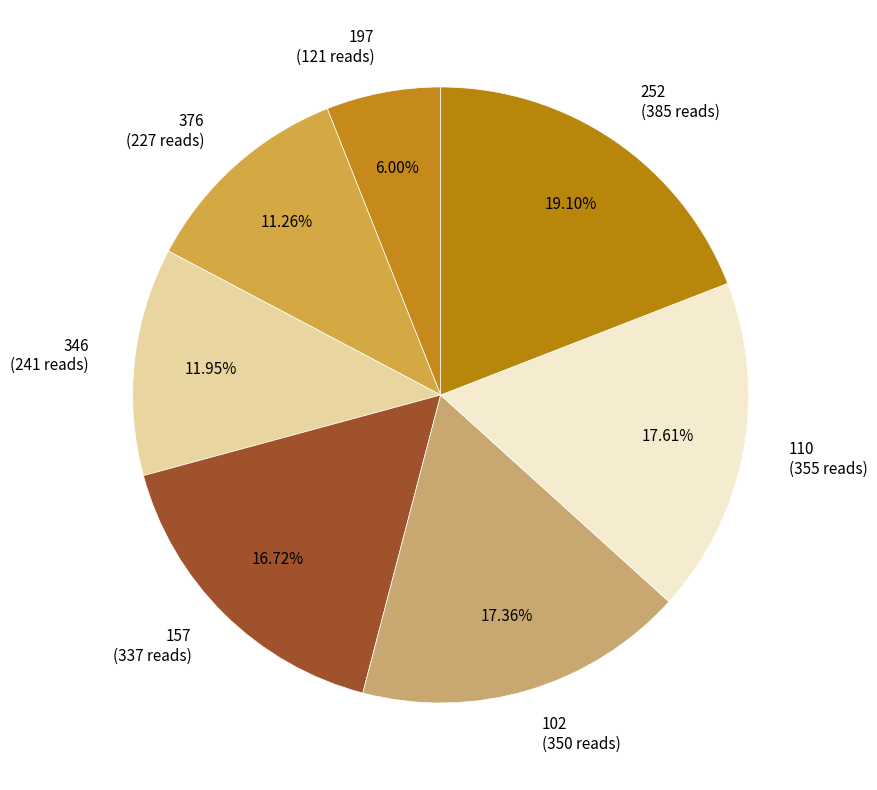

Does 197 represent more than half of the total?

No